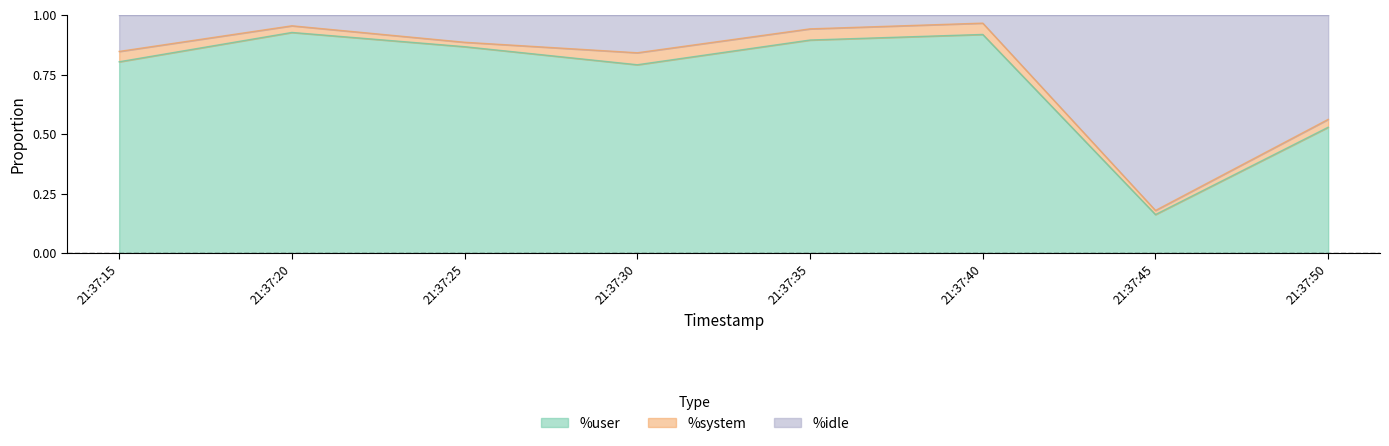

What is the lowest value of the %user series?

0.2